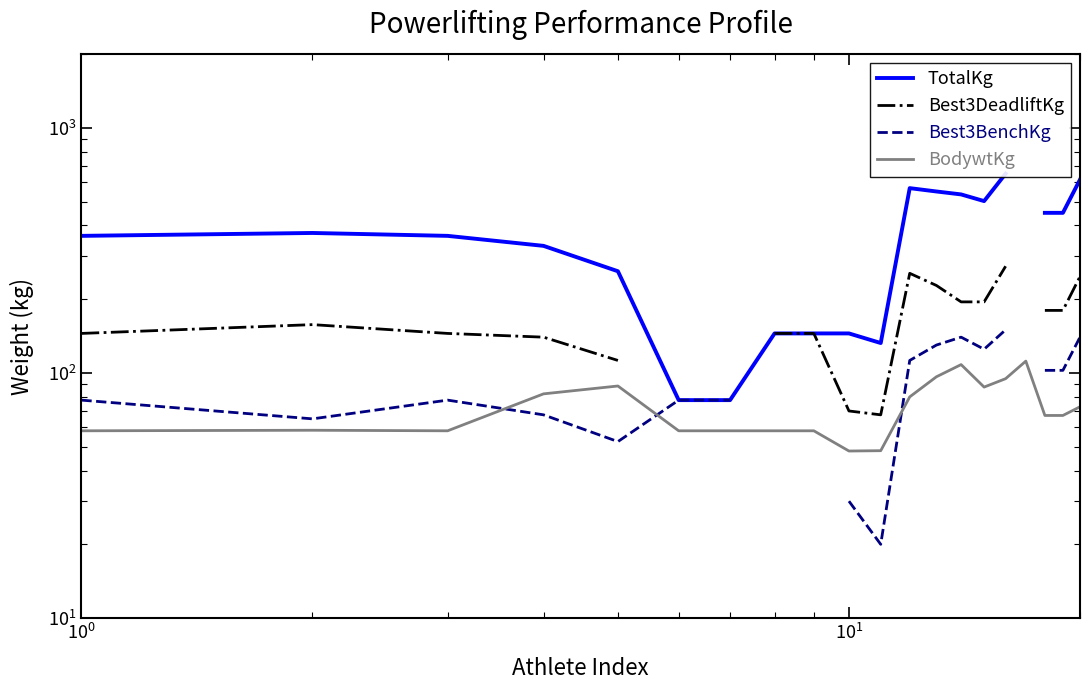

In BodywtKg, how many points are higher than both neighbors (excluding endpoints)?

4